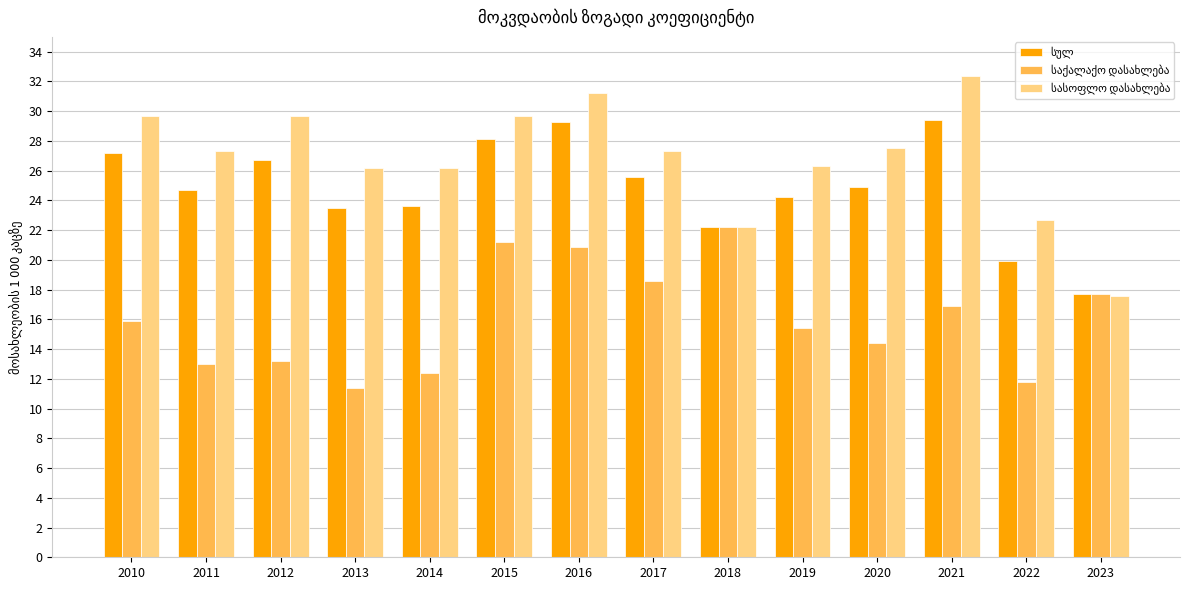

What is the smallest value displayed?

11.4